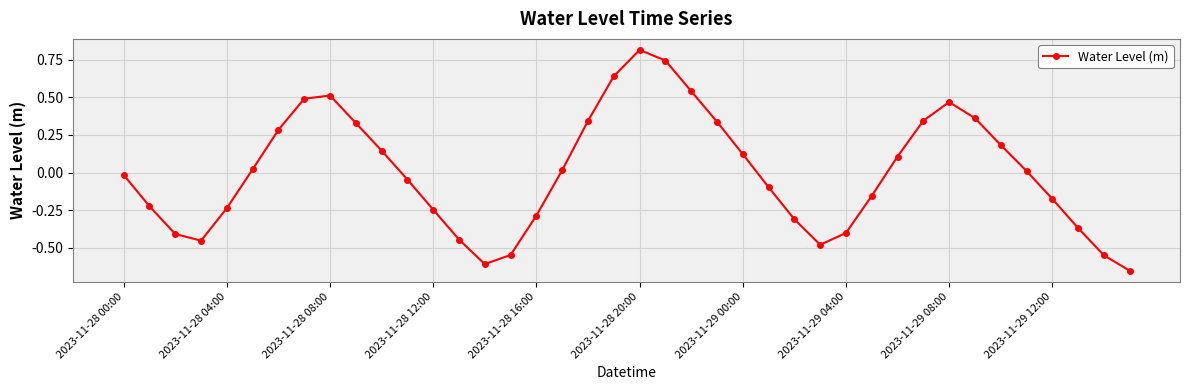

How many positive values are there?

20